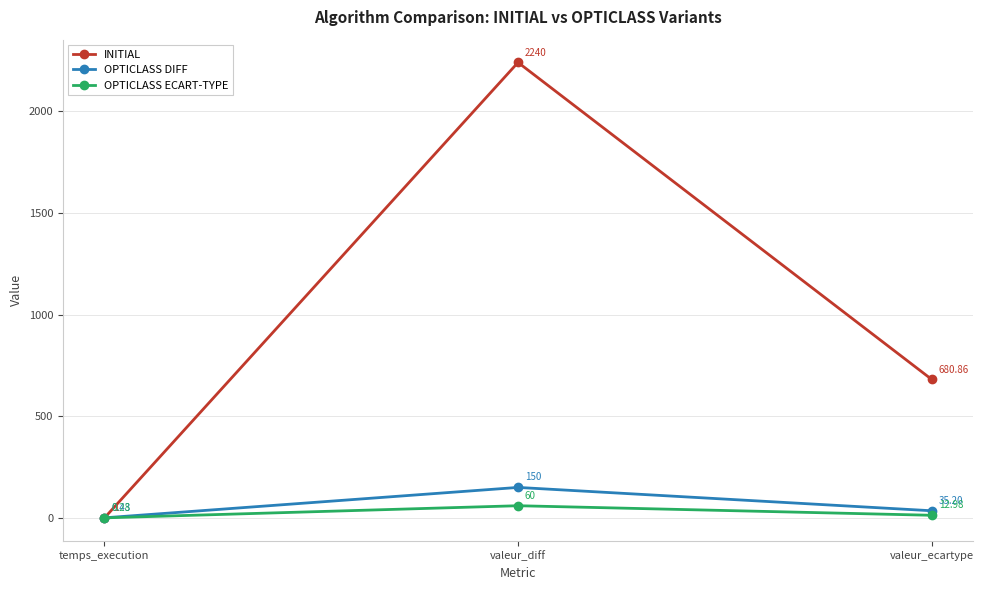

Is the value of OPTICLASS DIFF at valeur_ecartype greater than the value of INITIAL at temps_execution?

Yes